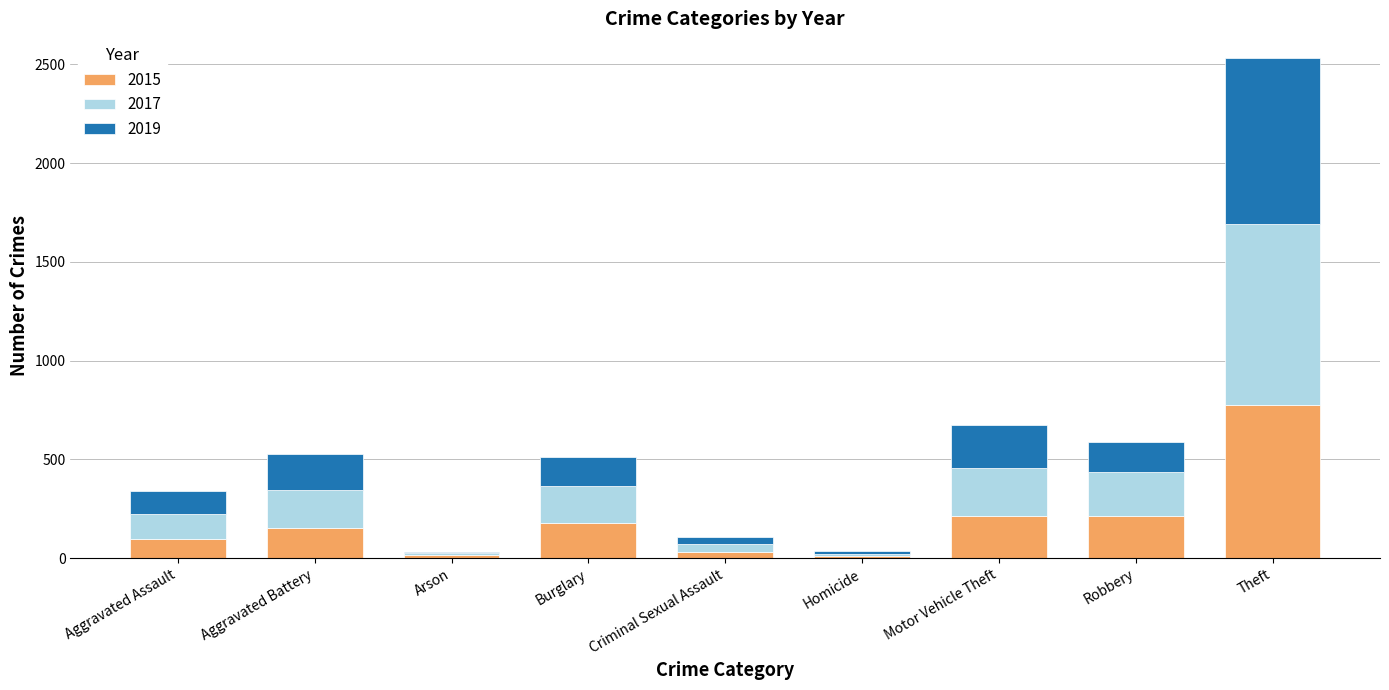

The value of 2015 at Burglary is 178. True or false?

True